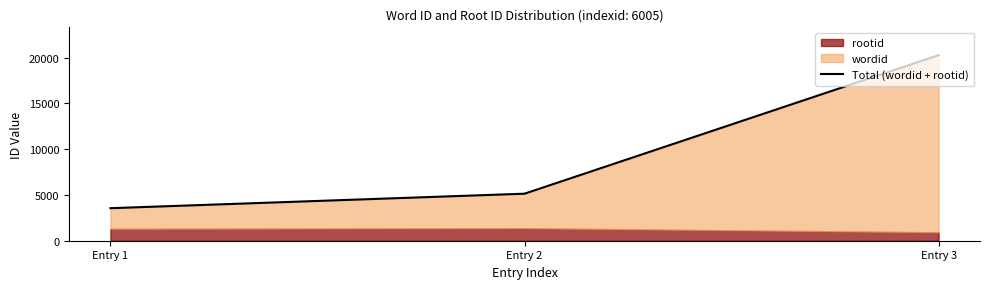

Read the value at Entry 3.

20263